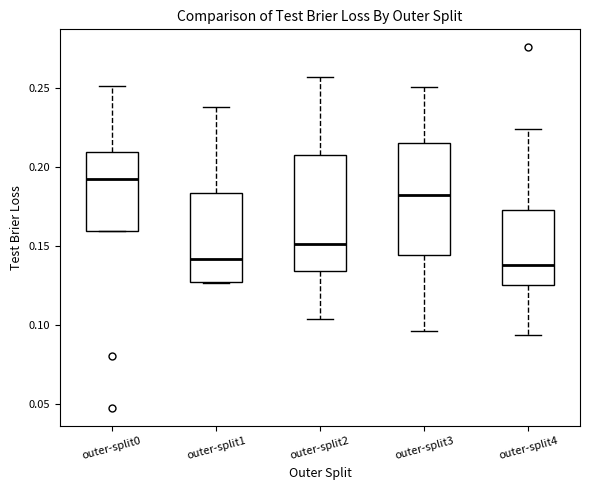

Reading left to right, transcribe this box plot: for each box, give where its median line is, the range the box spans, and where its two whiskers end, as read against the y-axis. The values are not printed on the chart, so give them approximately, as read against the axis.

outer-split0: median 0.195, box 0.160 to 0.210, whiskers 0.160 to 0.250
outer-split1: median 0.140, box 0.125 to 0.185, whiskers 0.125 to 0.240
outer-split2: median 0.150, box 0.135 to 0.210, whiskers 0.105 to 0.255
outer-split3: median 0.180, box 0.145 to 0.215, whiskers 0.095 to 0.250
outer-split4: median 0.140, box 0.125 to 0.175, whiskers 0.095 to 0.225